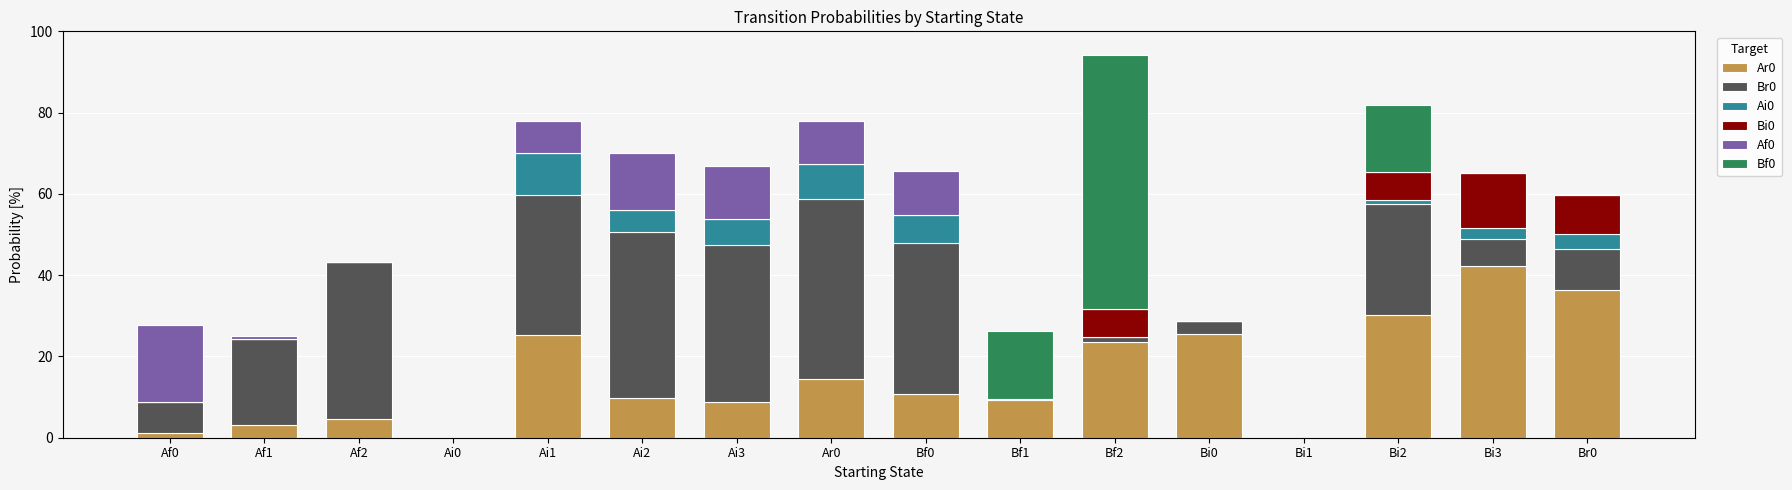

Does the chart contain stacked bars?

Yes